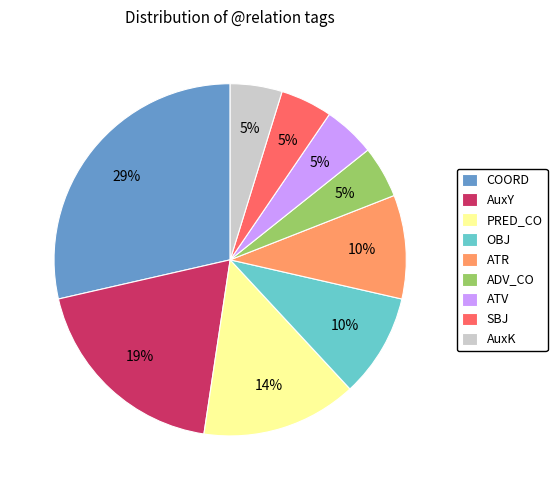

To the nearest percent, what portion does OBJ represent?

10%